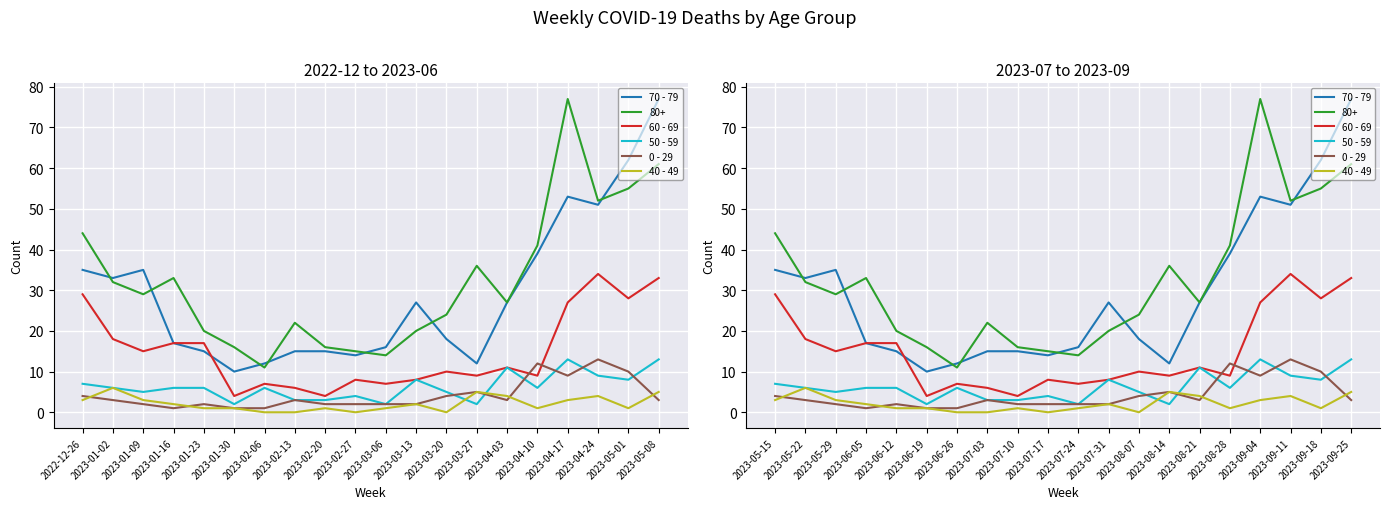

What is the sum of the 60 - 69 values at 2023-09-18 and 2023-08-14?

37